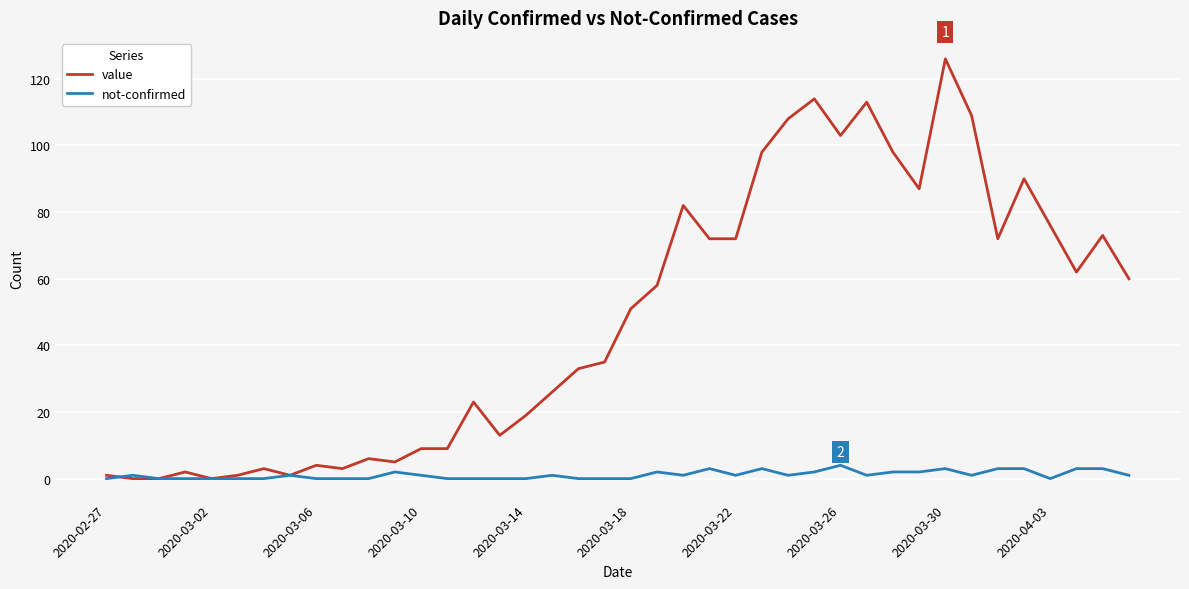

Rank the series by their average value, from lowest to highest.

not-confirmed, value